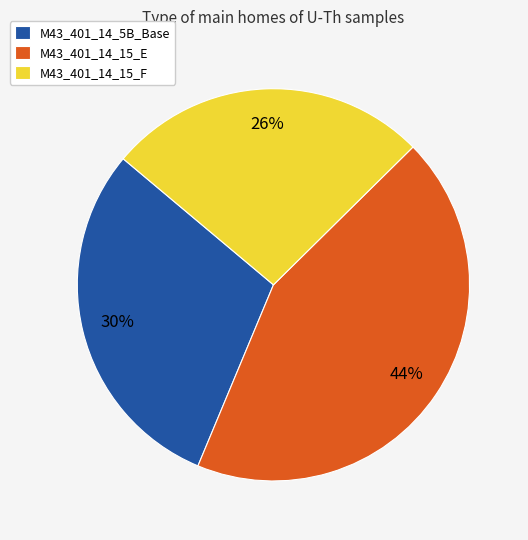

To the nearest percent, what percentage of the pie is M43_401_14_15_E?

44%